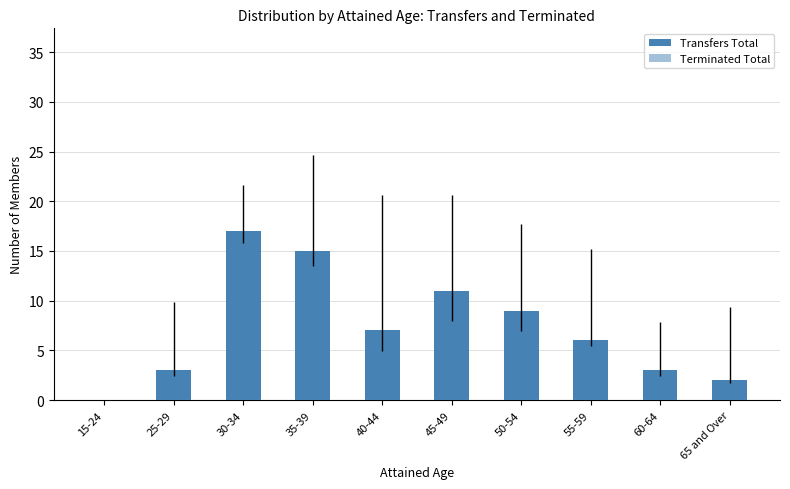

What is the maximum value shown in the chart?

17